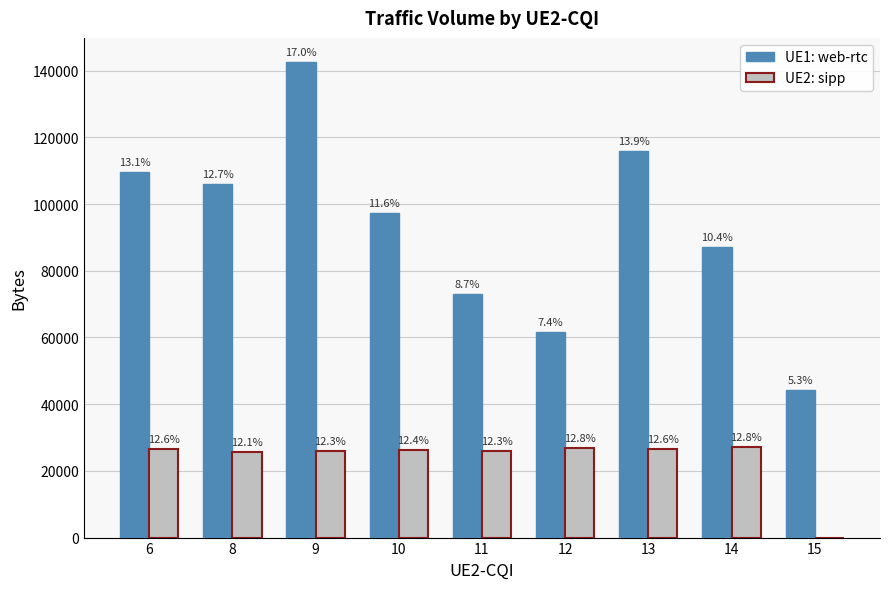

What is the difference between the highest and lowest values at 8?

80307